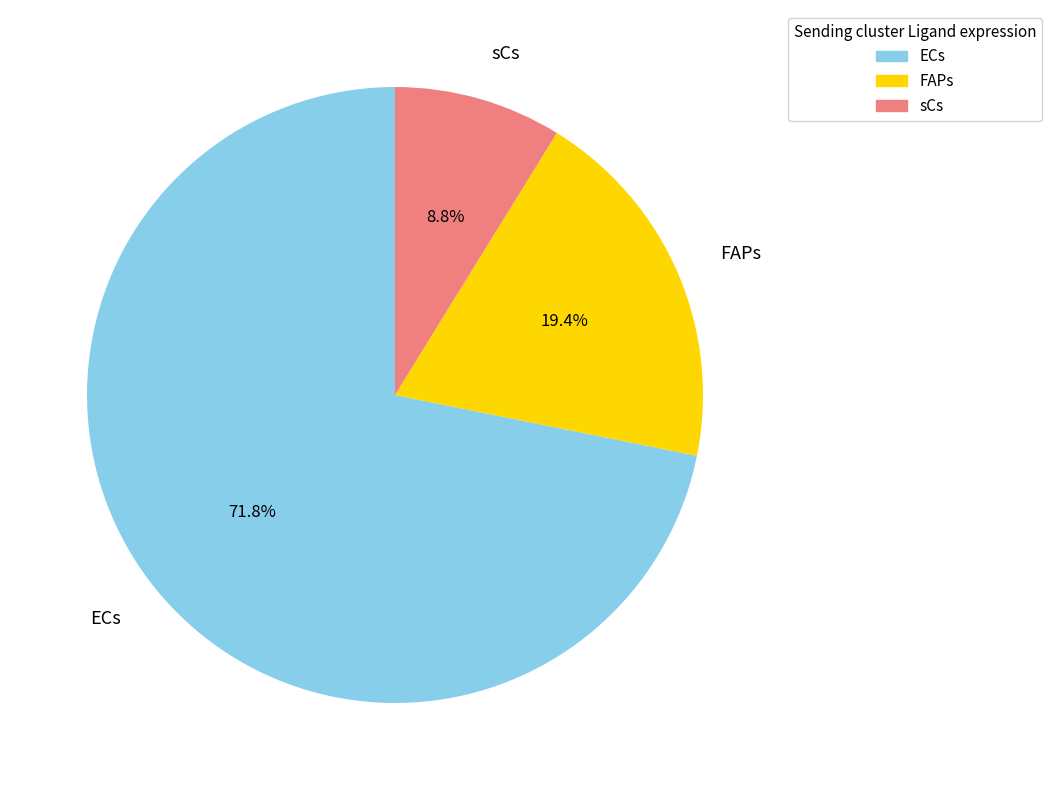

What portion of the pie excludes ECs?

28.2%